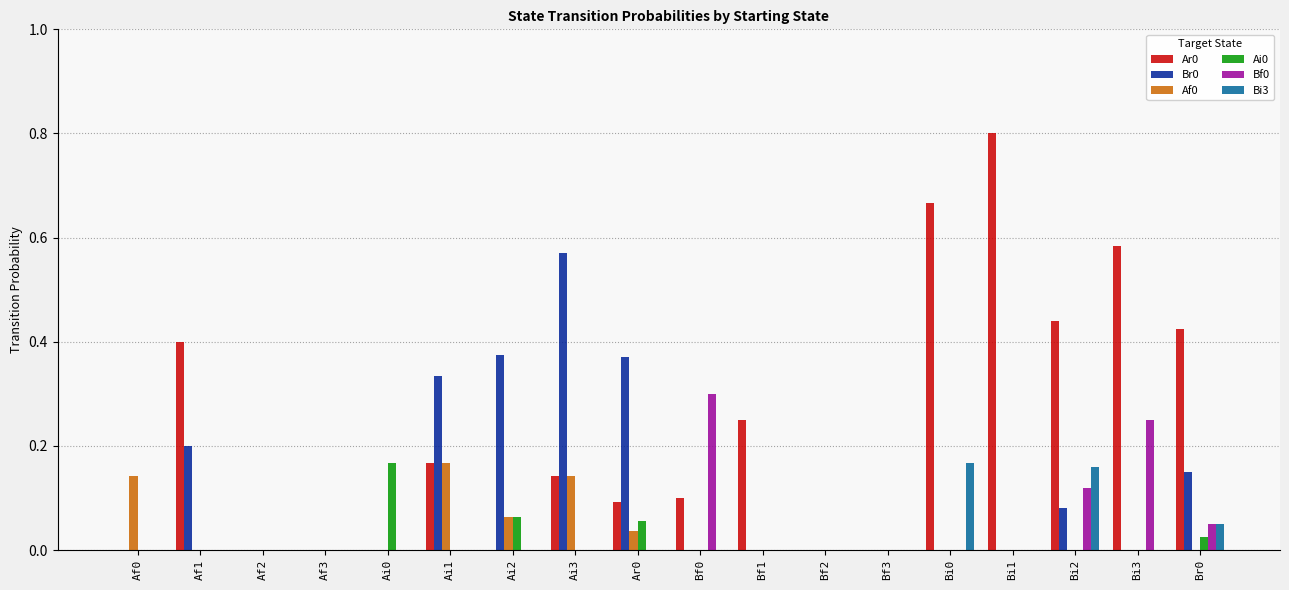

What is the total value across all series at Bi0?

0.8